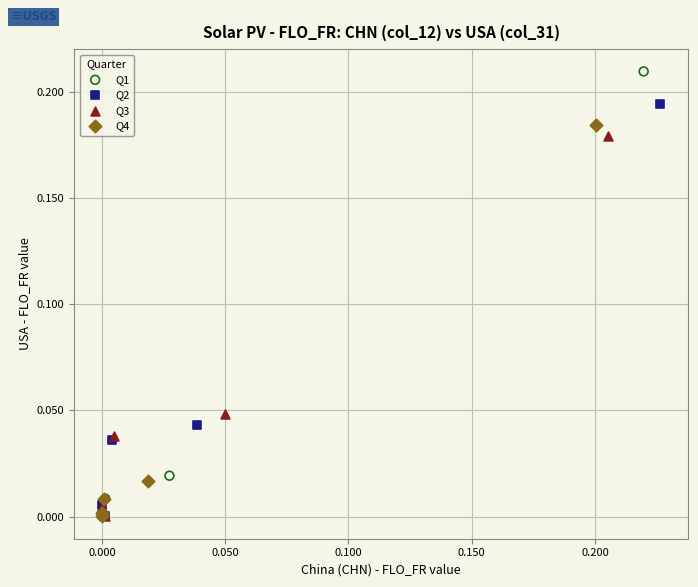

Which series has the largest Y range (max minus min)?

Q1